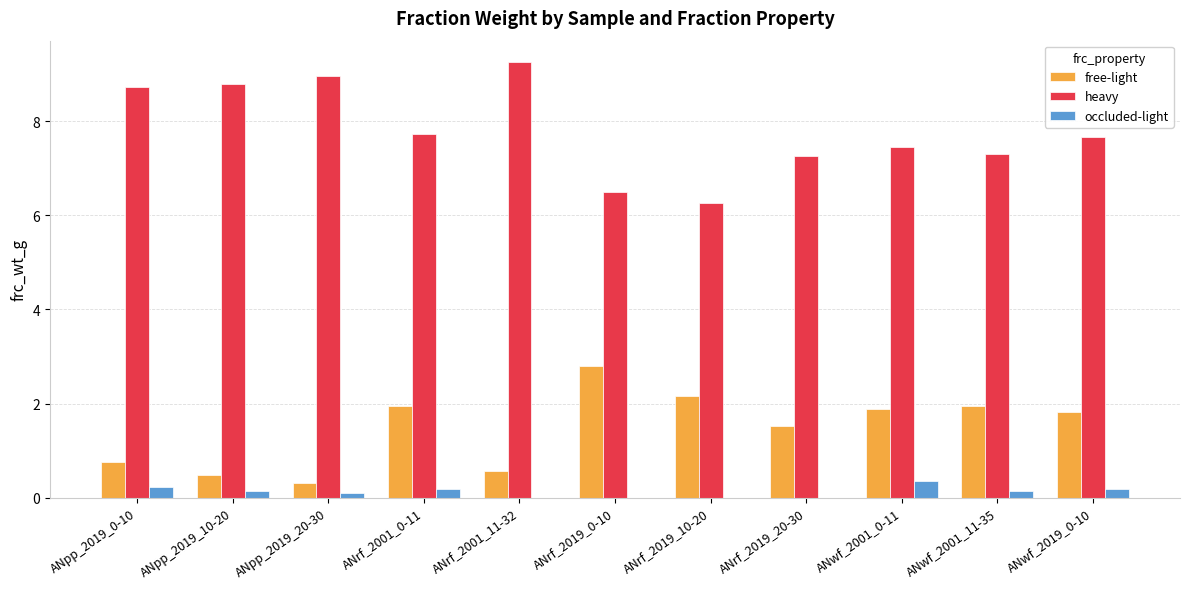

Which series has the largest total across all categories?

heavy